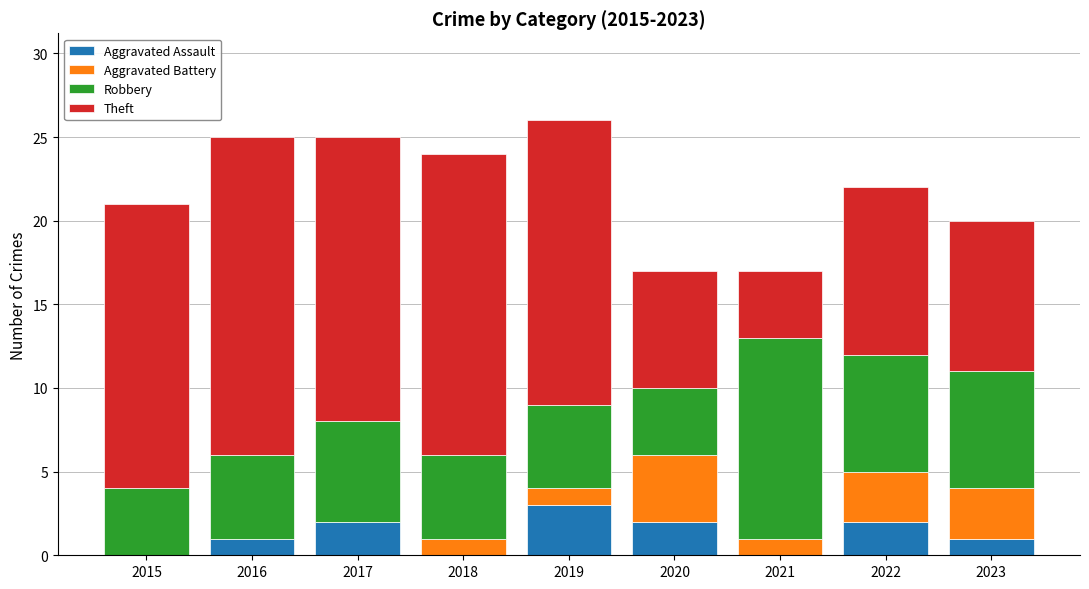

At which label does Aggravated Assault reach its peak?

2019